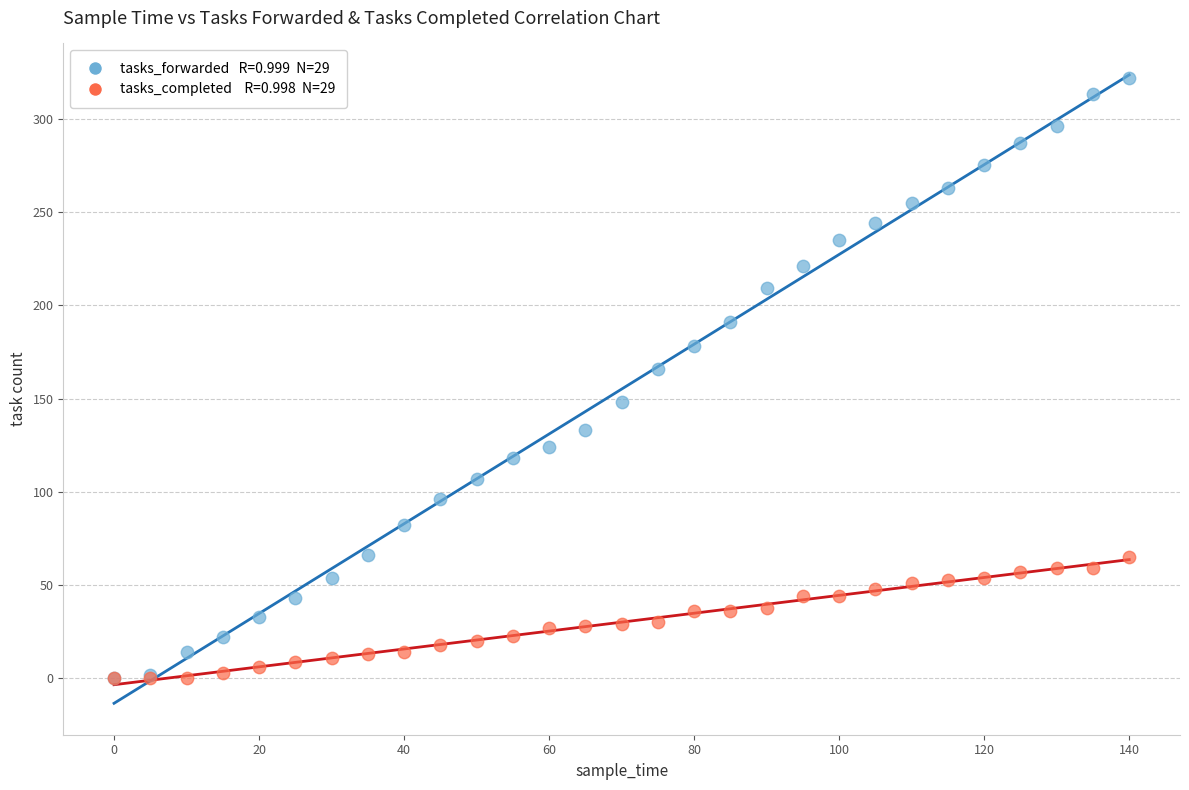

Across all series, what Y value is closest to 161?

166